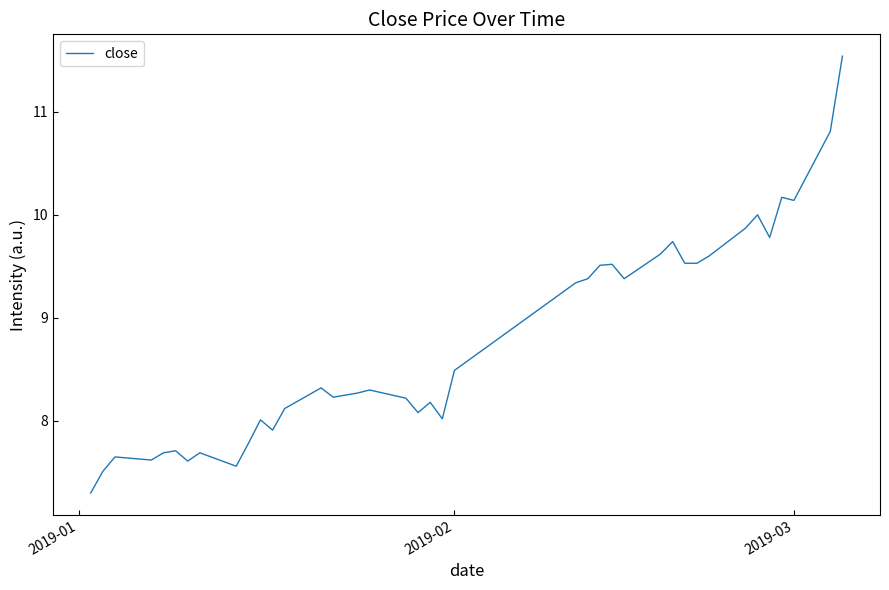

What is the minimum value shown in the chart?

7.3